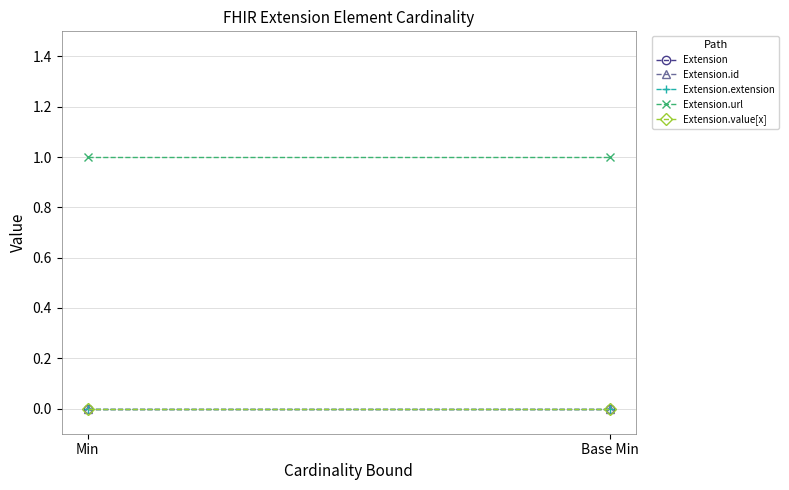

What is the value of the Extension.url point at the 2nd from the left?

1